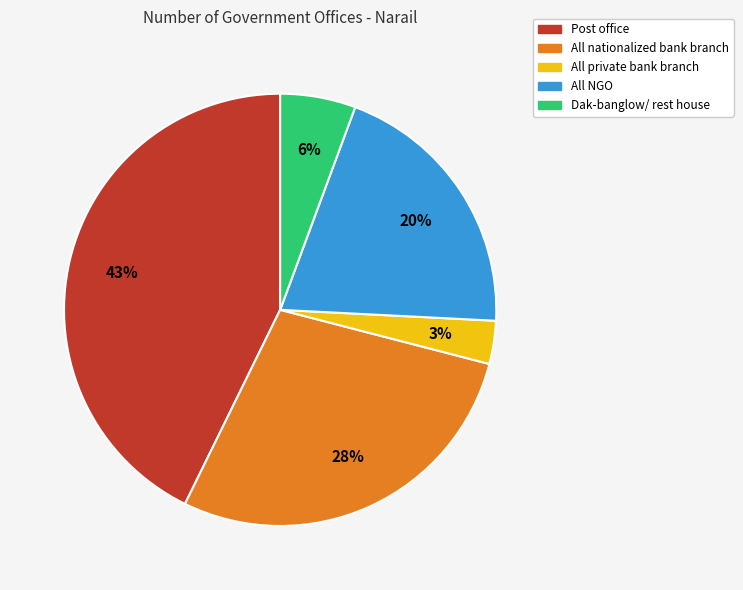

The All nationalized bank branch slice represents 43% of the pie. True or false?

False